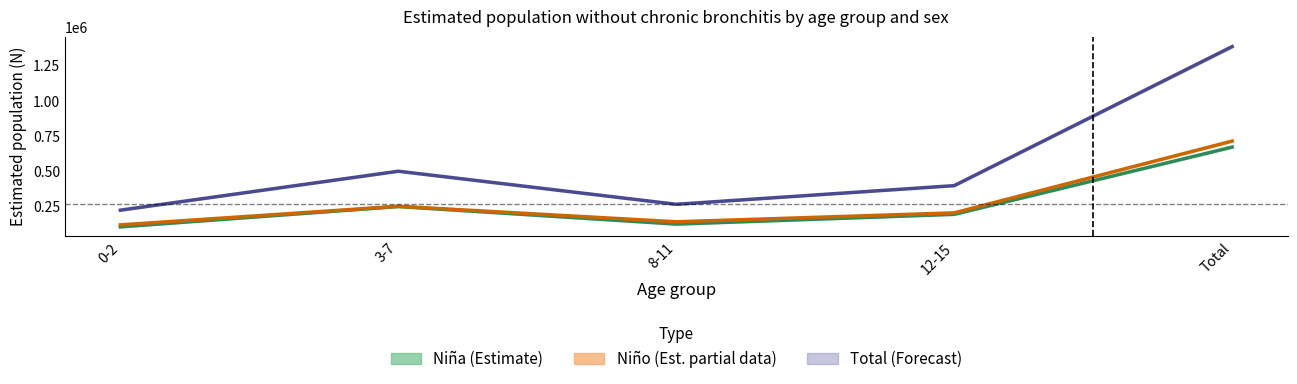

What is the difference between the maximum and minimum values in the Total (Forecast) series?

1162412